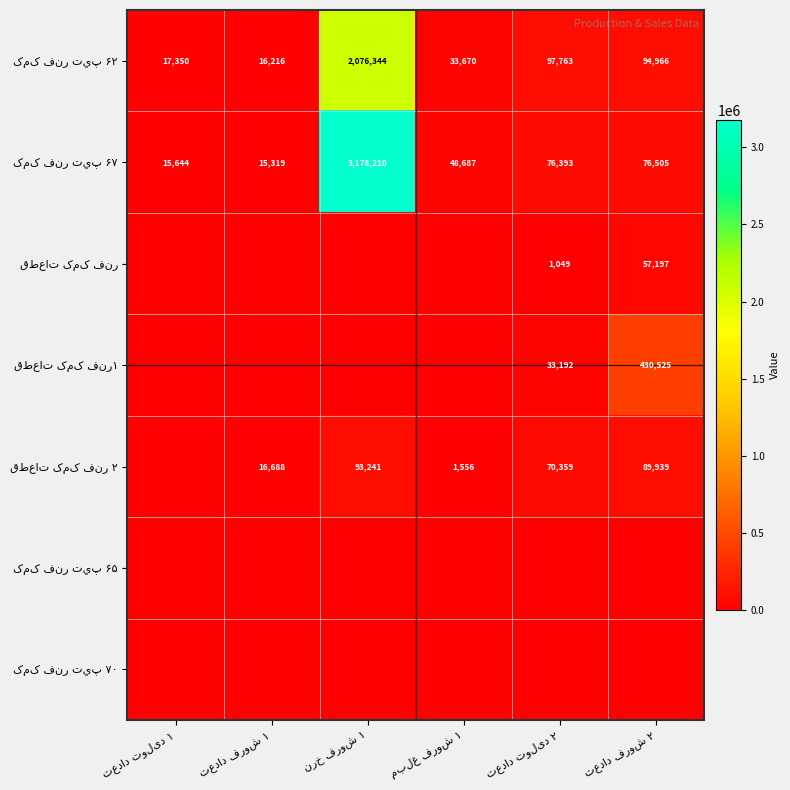

How many data points in کمک فنر تيپ ۶۲ are less than 94966?

3